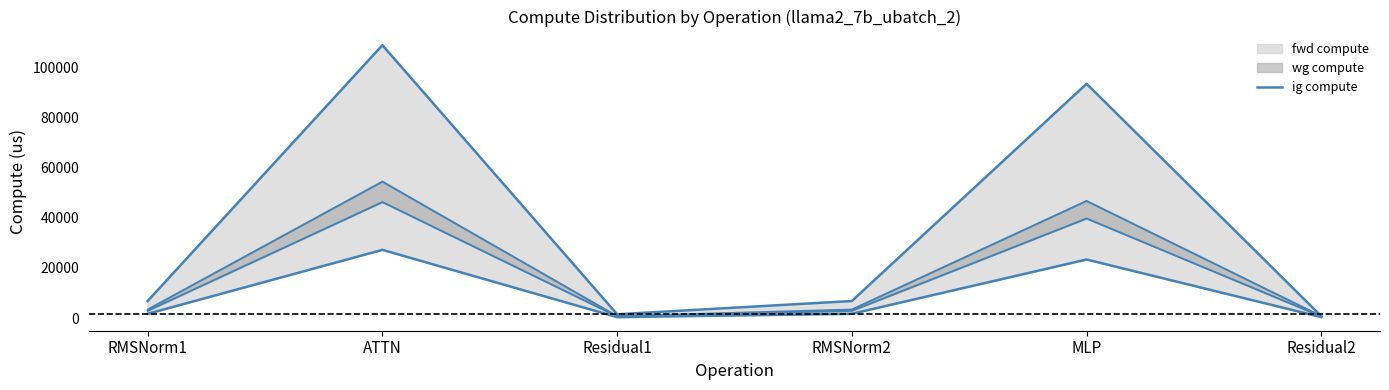

Which series has the largest range (max minus min)?

fwd compute upper